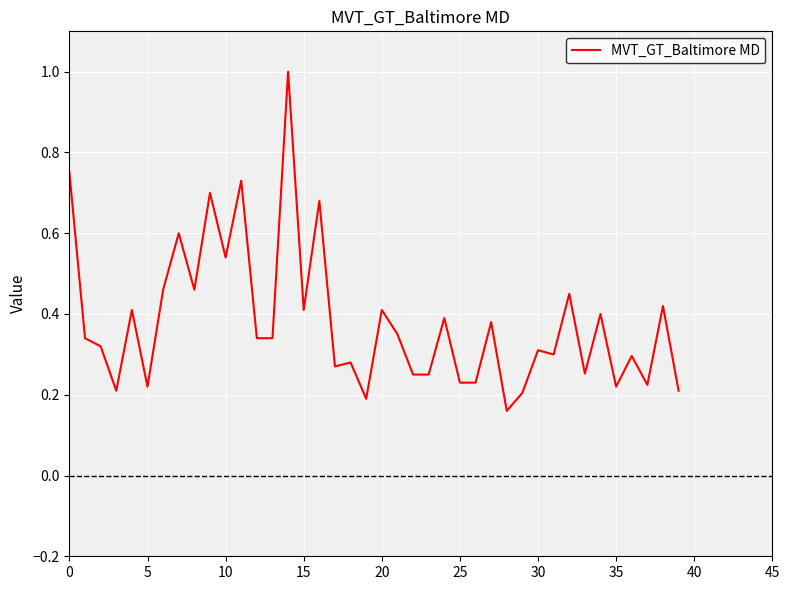

What is the maximum value shown in the chart?

1.0